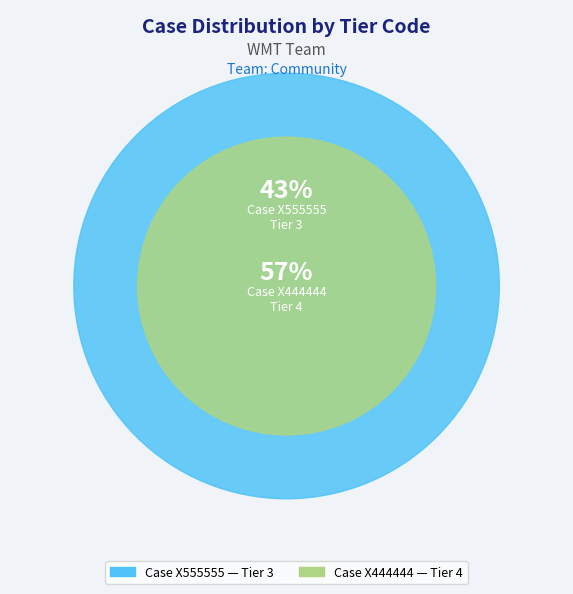

To the nearest percent, what is the difference between the X444444 and X555555 slice percentages?

14%